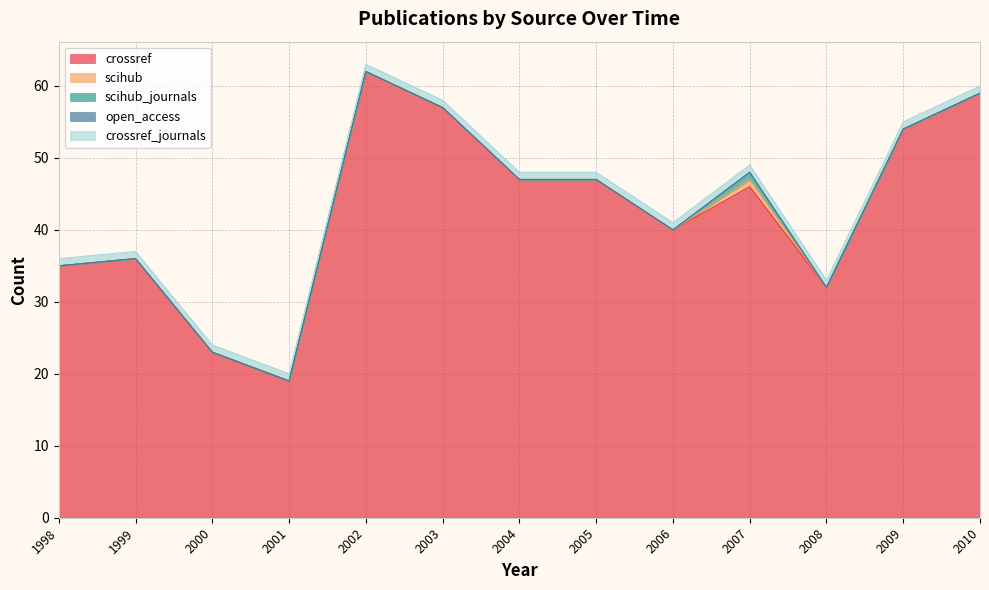

Is the value of open_access at 2009 greater than the value of scihub_journals at 2003?

No